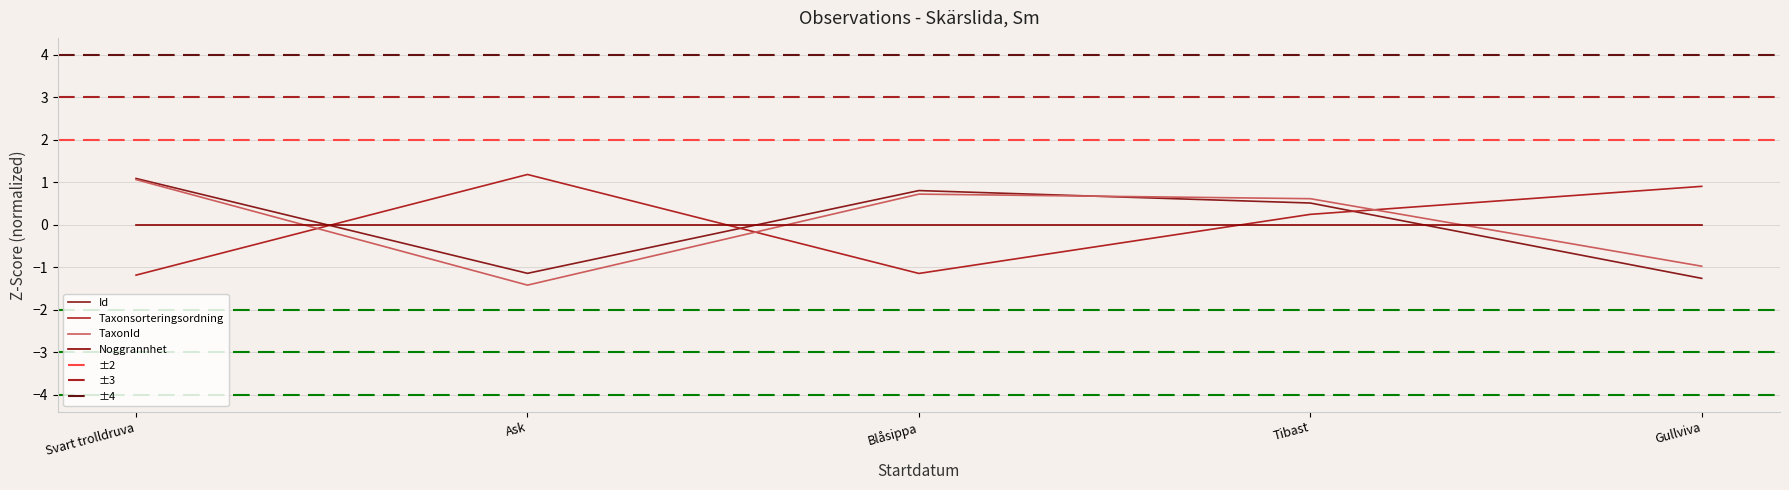

At which category is the sum across all series the highest?

Tibast